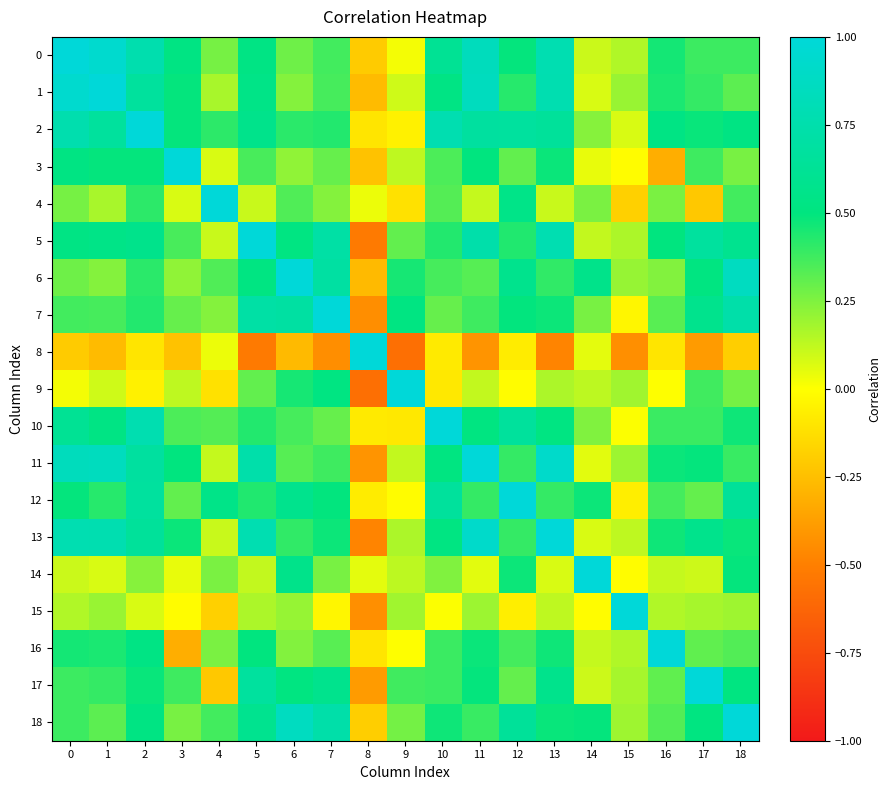

Reading left to right, what are all the values shown in this chart?

0: 0=1.0	1=0.9	2=0.8	3=0.5	4=0.3	5=0.5	6=0.3	7=0.4	8=-0.2	9=0.0	10=0.6	11=0.8	12=0.5	13=0.8	14=0.1	15=0.2	16=0.5	17=0.4	18=0.4
1: 0=0.9	1=1.0	2=0.7	3=0.5	4=0.2	5=0.5	6=0.2	7=0.4	8=-0.3	9=0.1	10=0.5	11=0.9	12=0.4	13=0.8	14=0.1	15=0.2	16=0.4	17=0.4	18=0.3
2: 0=0.8	1=0.7	2=1.0	3=0.5	4=0.4	5=0.6	6=0.4	7=0.4	8=-0.1	9=-0.1	10=0.8	11=0.7	12=0.7	13=0.7	14=0.2	15=0.1	16=0.5	17=0.5	18=0.5
3: 0=0.5	1=0.5	2=0.5	3=1.0	4=0.1	5=0.4	6=0.2	7=0.3	8=-0.2	9=0.1	10=0.4	11=0.5	12=0.3	13=0.5	14=0.0	15=-0.0	16=-0.3	17=0.4	18=0.3
4: 0=0.3	1=0.2	2=0.4	3=0.1	4=1.0	5=0.1	6=0.3	7=0.2	8=0.0	9=-0.1	10=0.3	11=0.1	12=0.5	13=0.1	14=0.3	15=-0.2	16=0.3	17=-0.2	18=0.4
5: 0=0.5	1=0.5	2=0.6	3=0.4	4=0.1	5=1.0	6=0.5	7=0.7	8=-0.5	9=0.3	10=0.4	11=0.7	12=0.4	13=0.8	14=0.1	15=0.2	16=0.5	17=0.7	18=0.6
6: 0=0.3	1=0.2	2=0.4	3=0.2	4=0.3	5=0.5	6=1.0	7=0.7	8=-0.3	9=0.5	10=0.4	11=0.3	12=0.6	13=0.4	14=0.6	15=0.2	16=0.2	17=0.5	18=0.9
7: 0=0.4	1=0.4	2=0.4	3=0.3	4=0.2	5=0.7	6=0.7	7=1.0	8=-0.4	9=0.5	10=0.3	11=0.4	12=0.5	13=0.5	14=0.3	15=-0.0	16=0.3	17=0.6	18=0.7
8: 0=-0.2	1=-0.3	2=-0.1	3=-0.2	4=0.0	5=-0.5	6=-0.3	7=-0.4	8=1.0	9=-0.6	10=-0.1	11=-0.4	12=-0.1	13=-0.5	14=0.1	15=-0.4	16=-0.1	17=-0.4	18=-0.2
9: 0=0.0	1=0.1	2=-0.1	3=0.1	4=-0.1	5=0.3	6=0.5	7=0.5	8=-0.6	9=1.0	10=-0.1	11=0.1	12=-0.0	13=0.2	14=0.1	15=0.2	16=0.0	17=0.4	18=0.3
10: 0=0.6	1=0.5	2=0.8	3=0.4	4=0.3	5=0.4	6=0.4	7=0.3	8=-0.1	9=-0.1	10=1.0	11=0.5	12=0.7	13=0.5	14=0.2	15=0.0	16=0.4	17=0.4	18=0.5
11: 0=0.8	1=0.9	2=0.7	3=0.5	4=0.1	5=0.7	6=0.3	7=0.4	8=-0.4	9=0.1	10=0.5	11=1.0	12=0.4	13=0.9	14=0.1	15=0.2	16=0.5	17=0.5	18=0.4
12: 0=0.5	1=0.4	2=0.7	3=0.3	4=0.5	5=0.4	6=0.6	7=0.5	8=-0.1	9=-0.0	10=0.7	11=0.4	12=1.0	13=0.4	14=0.5	15=-0.1	16=0.4	17=0.3	18=0.6
13: 0=0.8	1=0.8	2=0.7	3=0.5	4=0.1	5=0.8	6=0.4	7=0.5	8=-0.5	9=0.2	10=0.5	11=0.9	12=0.4	13=1.0	14=0.1	15=0.1	16=0.5	17=0.6	18=0.5
14: 0=0.1	1=0.1	2=0.2	3=0.0	4=0.3	5=0.1	6=0.6	7=0.3	8=0.1	9=0.1	10=0.2	11=0.1	12=0.5	13=0.1	14=1.0	15=-0.0	16=0.1	17=0.1	18=0.5
15: 0=0.2	1=0.2	2=0.1	3=-0.0	4=-0.2	5=0.2	6=0.2	7=-0.0	8=-0.4	9=0.2	10=0.0	11=0.2	12=-0.1	13=0.1	14=-0.0	15=1.0	16=0.2	17=0.2	18=0.2
16: 0=0.5	1=0.4	2=0.5	3=-0.3	4=0.3	5=0.5	6=0.2	7=0.3	8=-0.1	9=0.0	10=0.4	11=0.5	12=0.4	13=0.5	14=0.1	15=0.2	16=1.0	17=0.3	18=0.3
17: 0=0.4	1=0.4	2=0.5	3=0.4	4=-0.2	5=0.7	6=0.5	7=0.6	8=-0.4	9=0.4	10=0.4	11=0.5	12=0.3	13=0.6	14=0.1	15=0.2	16=0.3	17=1.0	18=0.5
18: 0=0.4	1=0.3	2=0.5	3=0.3	4=0.4	5=0.6	6=0.9	7=0.7	8=-0.2	9=0.3	10=0.5	11=0.4	12=0.6	13=0.5	14=0.5	15=0.2	16=0.3	17=0.5	18=1.0